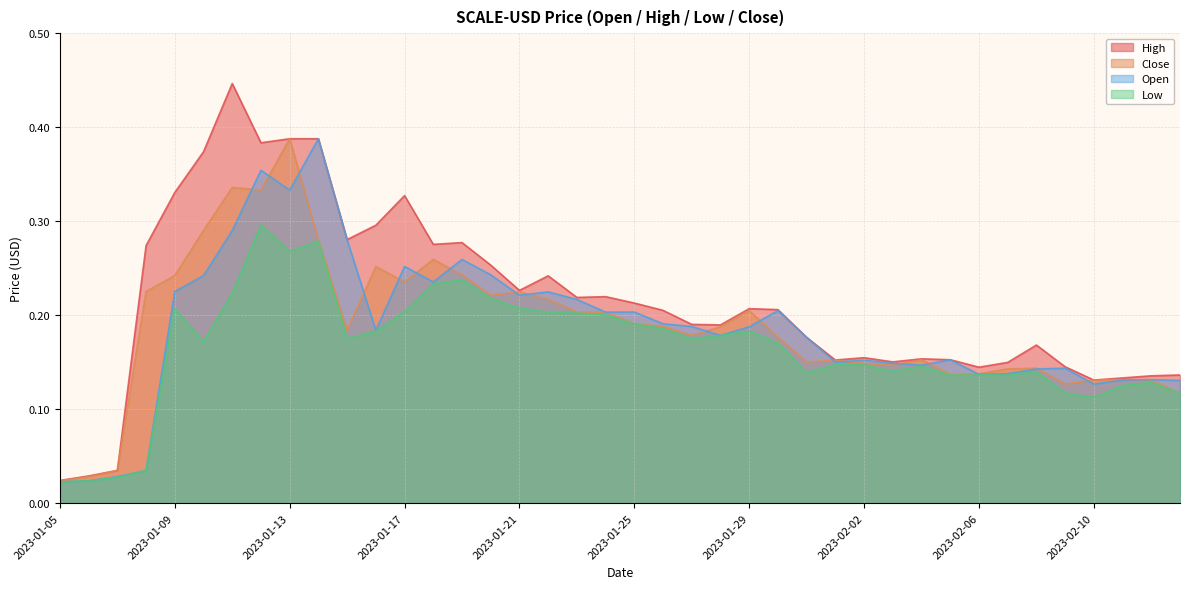

True or false: Low and Open cross at least once.

False